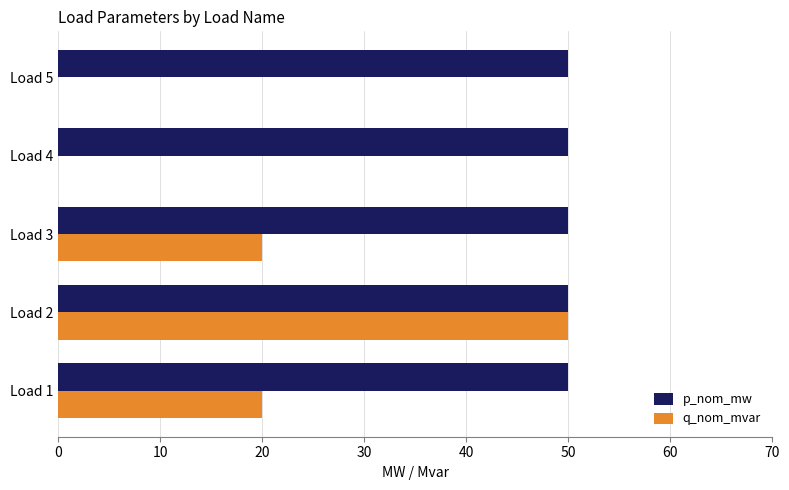

The value of p_nom_mw at Load 2 is 88. True or false?

False